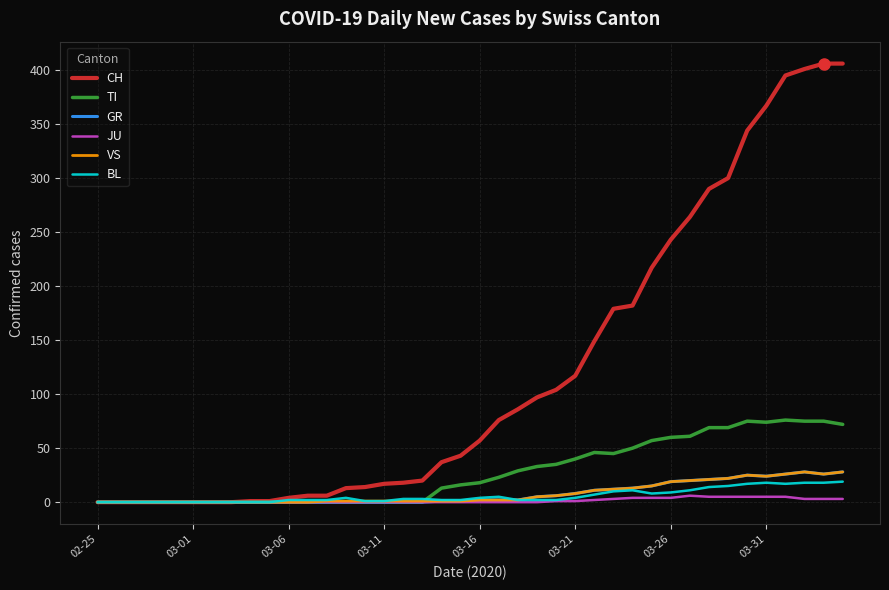

True or false: BL has more than 0 interior local peaks.

True